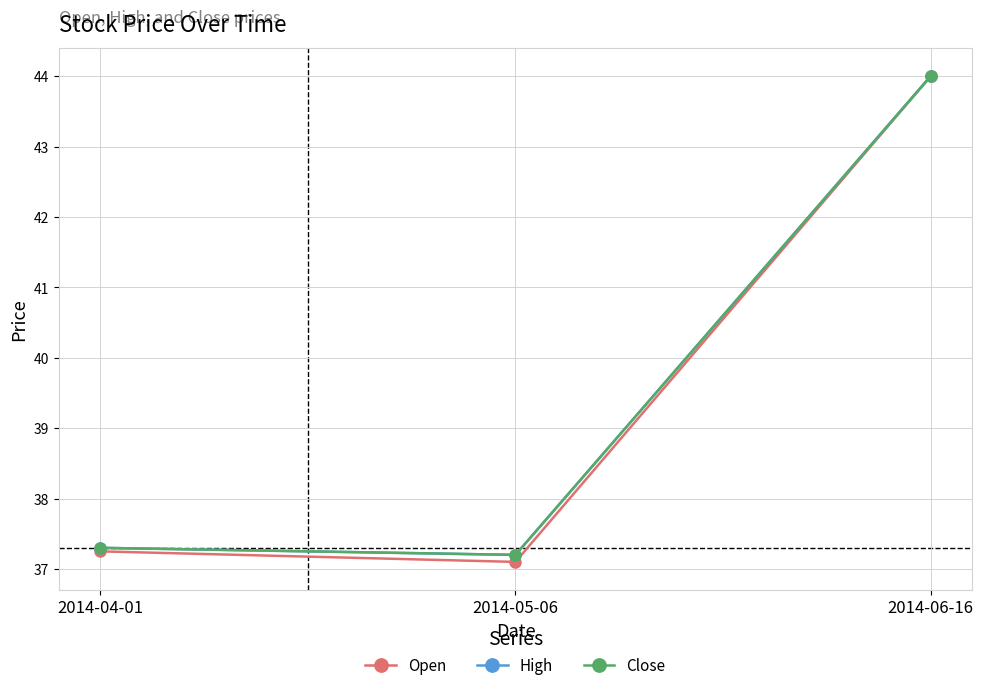

Which label corresponds to the smallest value in the chart?

2014-05-06